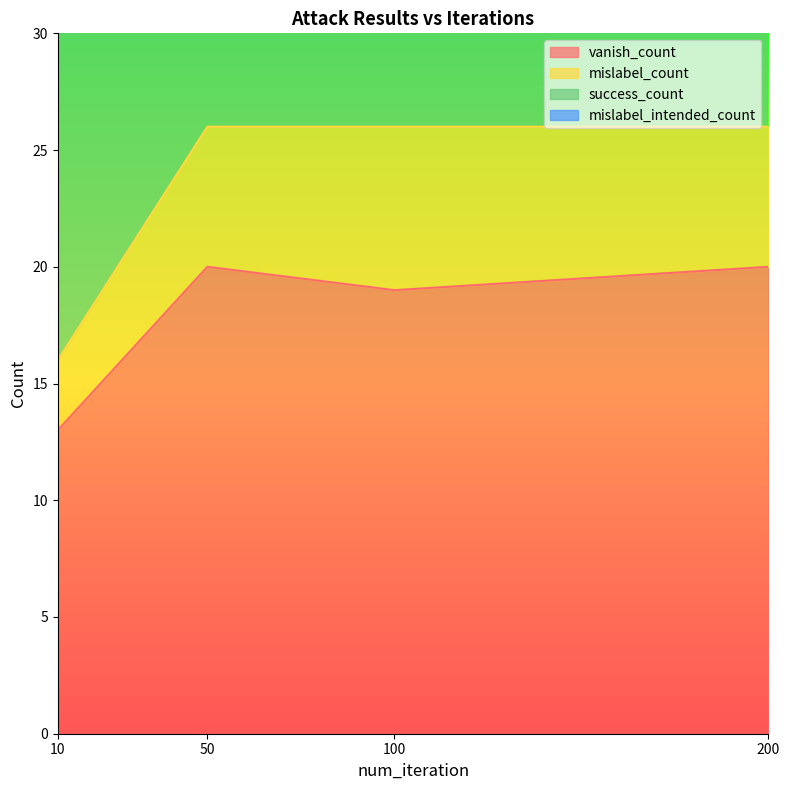

What is the value of the success_count point at the 1st from the left?

16